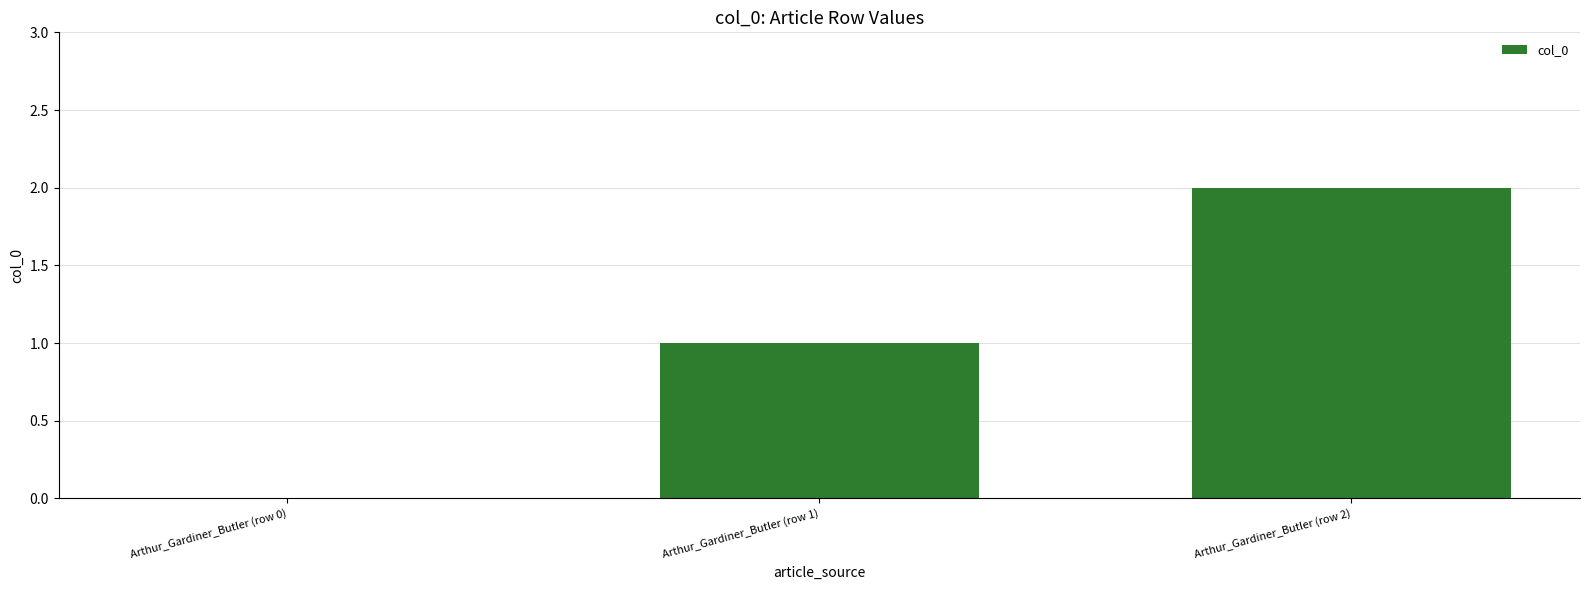

Reading left to right, transcribe all the data shown in this chart.

Arthur_Gardiner_Butler (row 0)=0	Arthur_Gardiner_Butler (row 1)=1	Arthur_Gardiner_Butler (row 2)=2